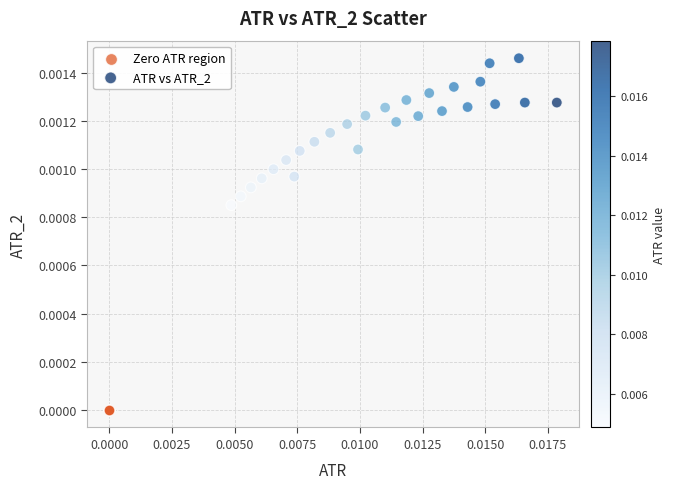

Which series contains the highest Y value?

ATR vs ATR_2